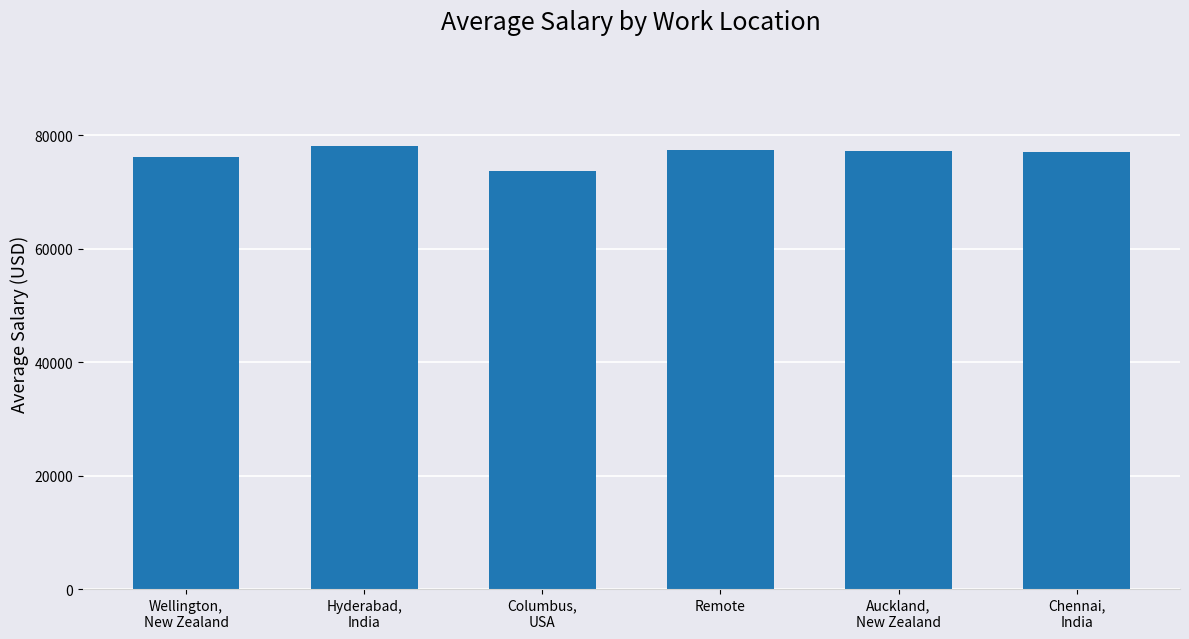

What is the value of the 5th bar from the left?

77183.8